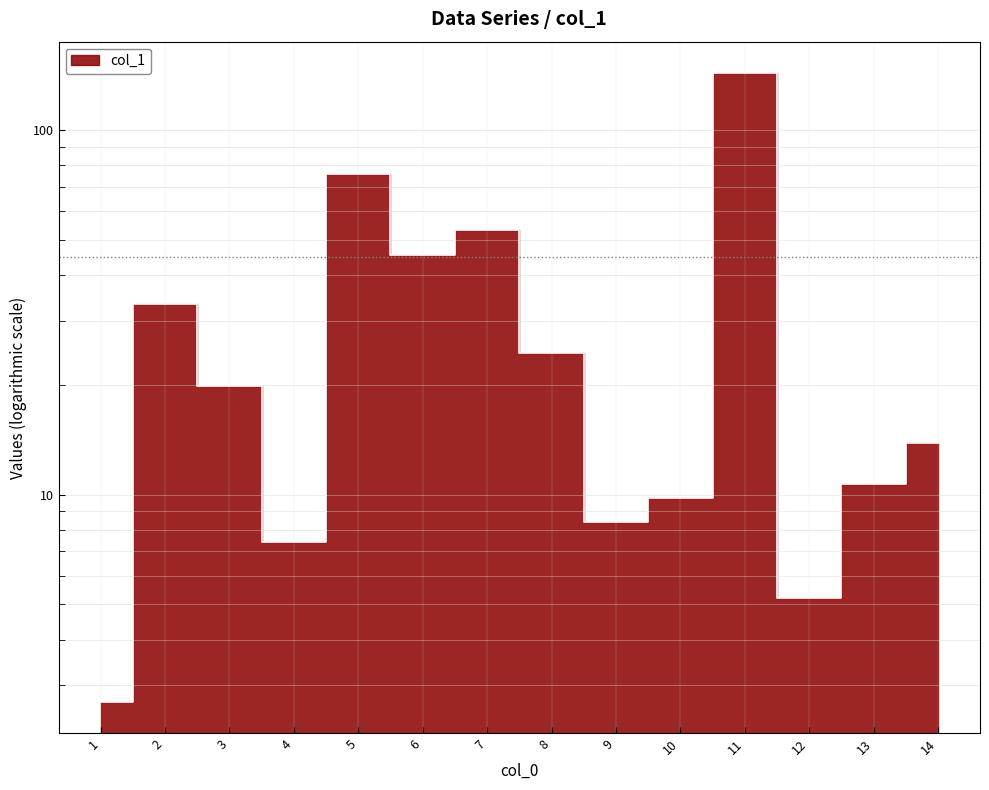

How many lines are shown in the chart?

1